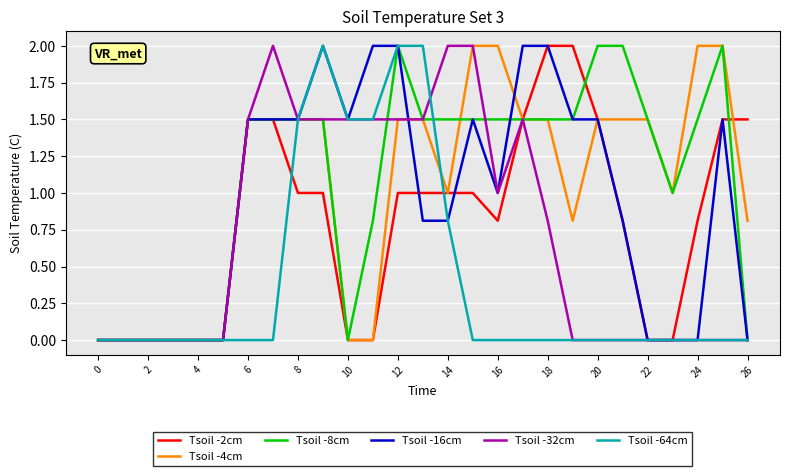

What is the maximum value for Tsoil -2cm?

2.0